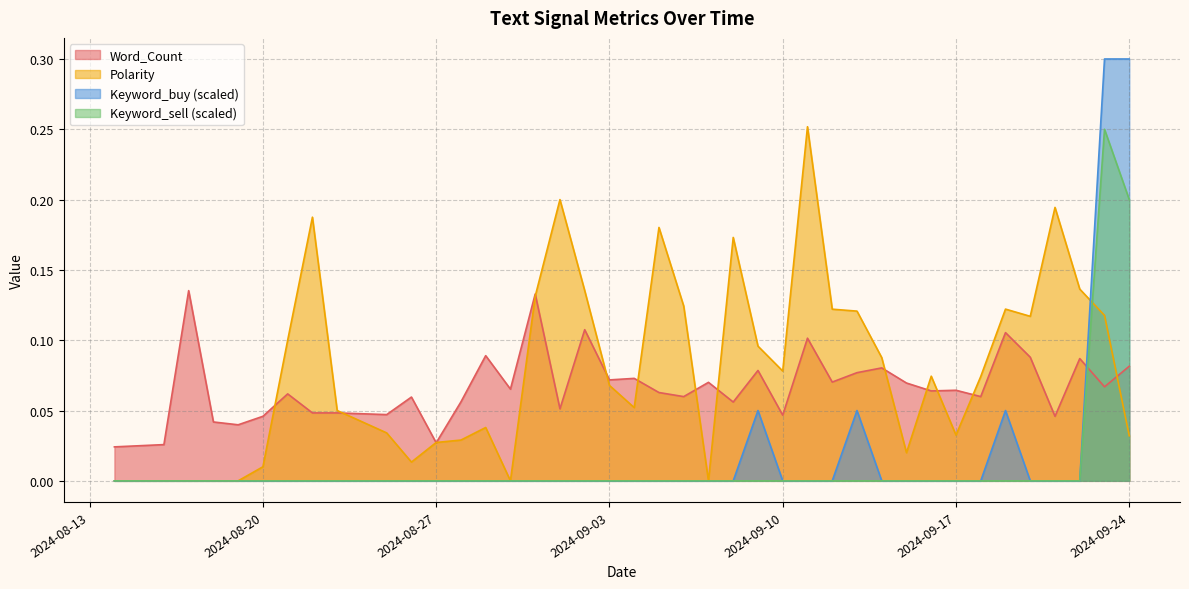

Which category has the lowest value in the Keyword_sell series?

Word_Count